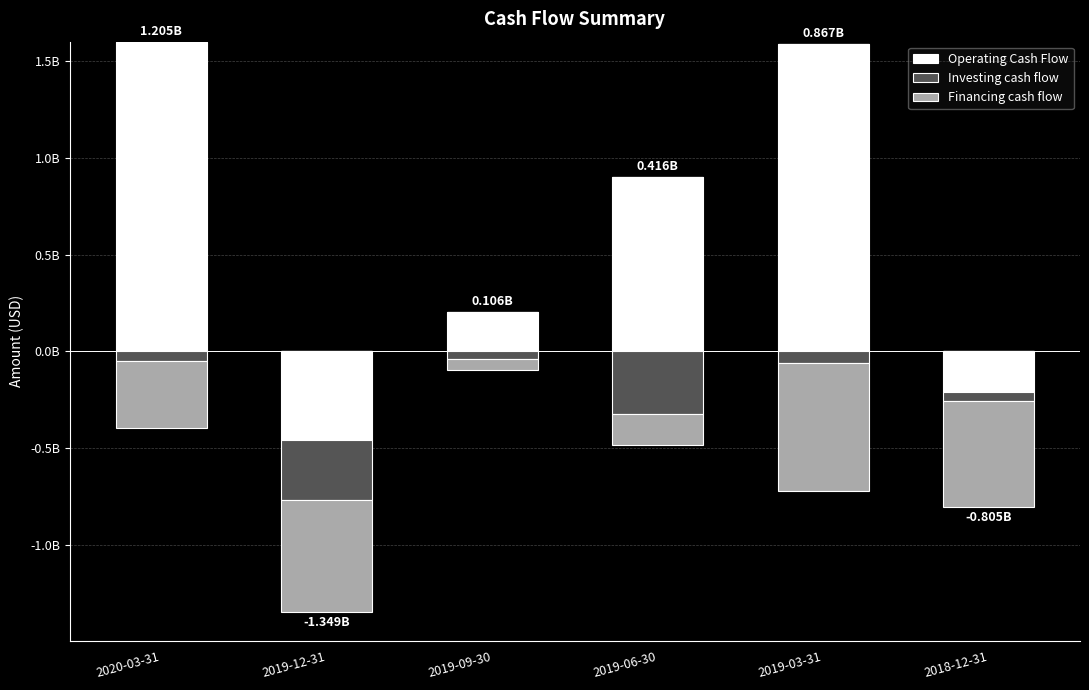

What is the label of the 5th bar from the right?

2019-12-31